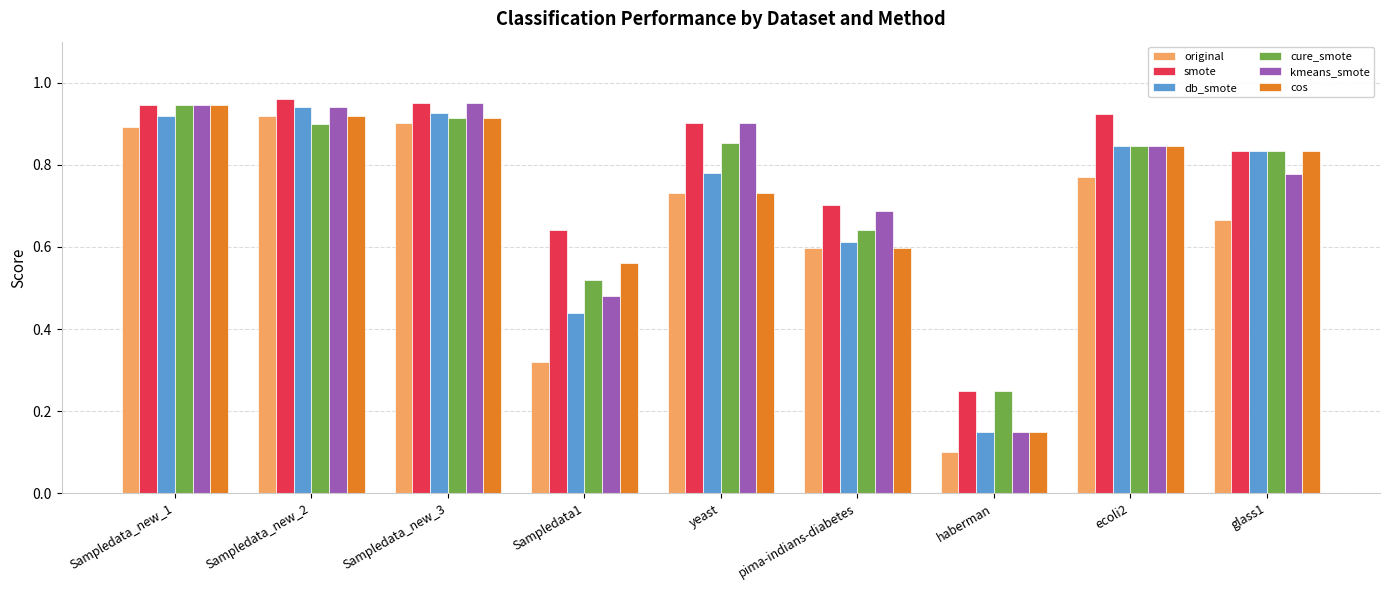

True or false: cure_smote has a value of 0.9 at Sampledata_new_1.

True